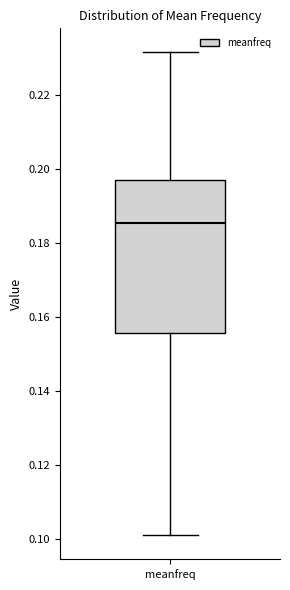

Read this box plot against the y-axis: the position of the median line, the range covered by the box, and the ends of both whiskers. The values are not printed on the chart, so give them approximately, as read against the axis.

median 0.186, box 0.156 to 0.198, whiskers 0.100 to 0.232